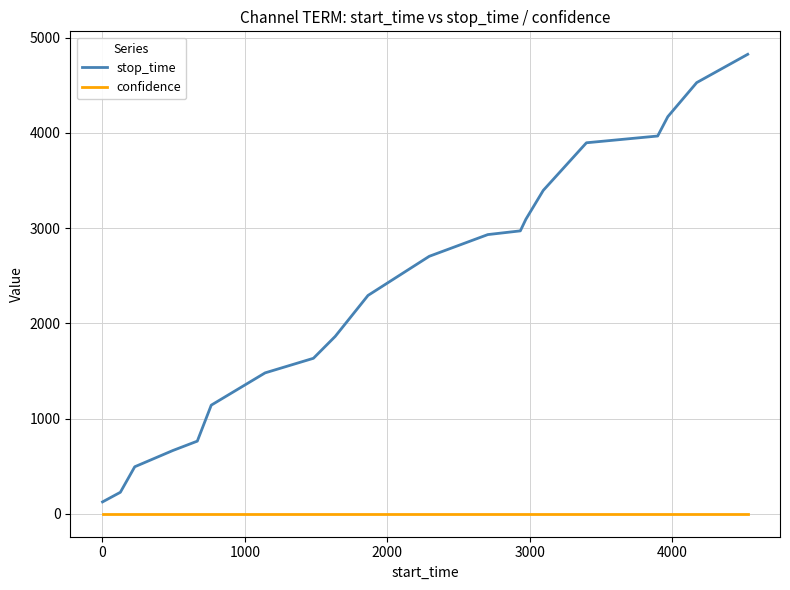

What is the highest value of the stop_time series?

4825.0